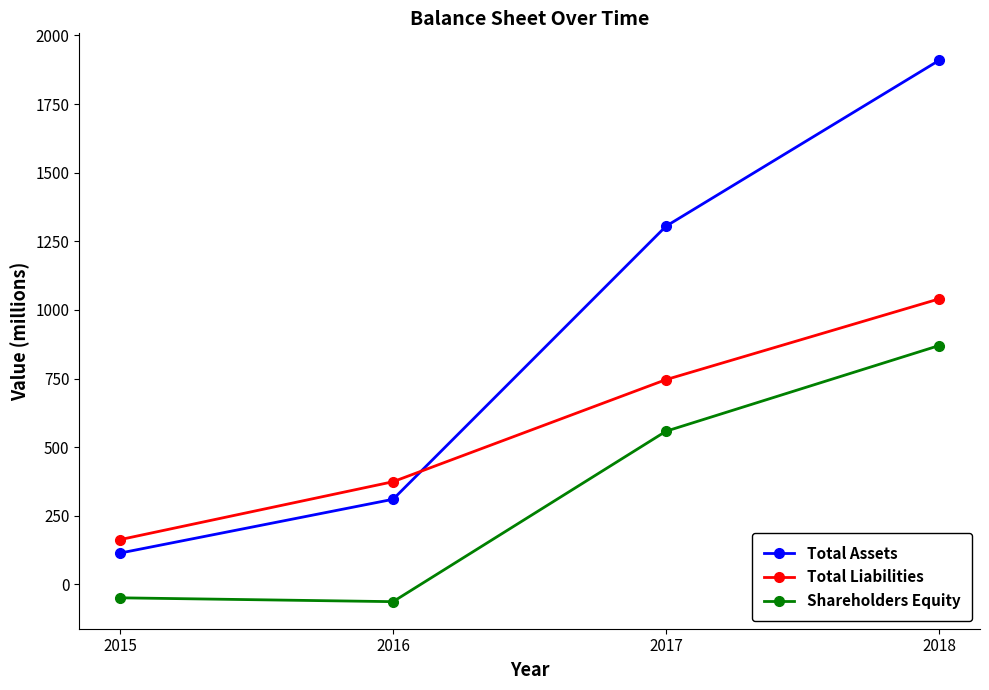

True or false: Total Assets and Shareholders Equity intersect in this chart.

False